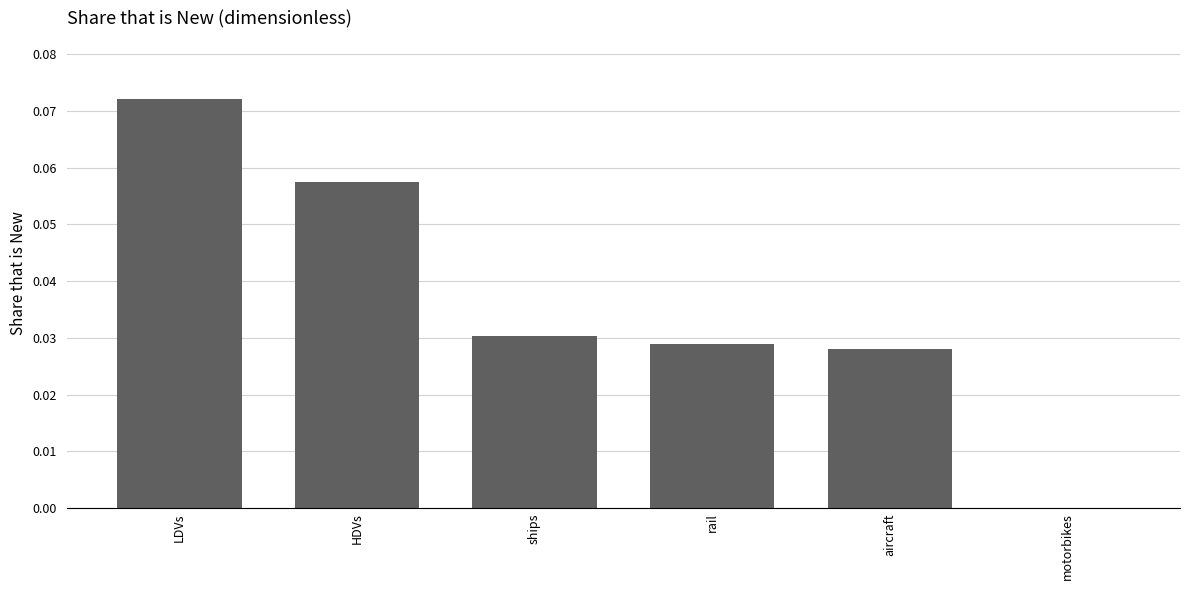

How many values exceed 0?

5